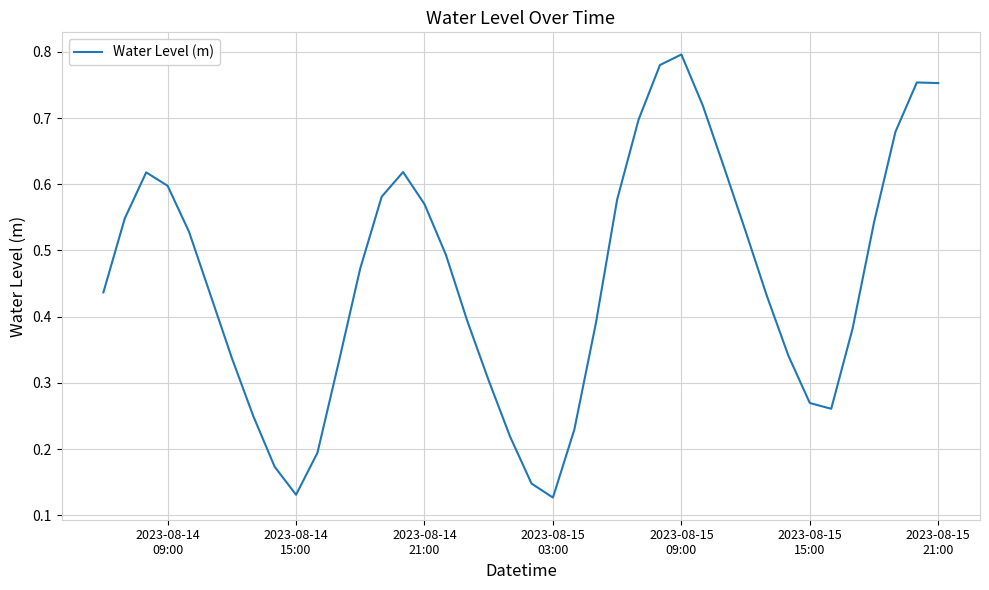

Where is the first local minimum?

2023-08-14
15:00